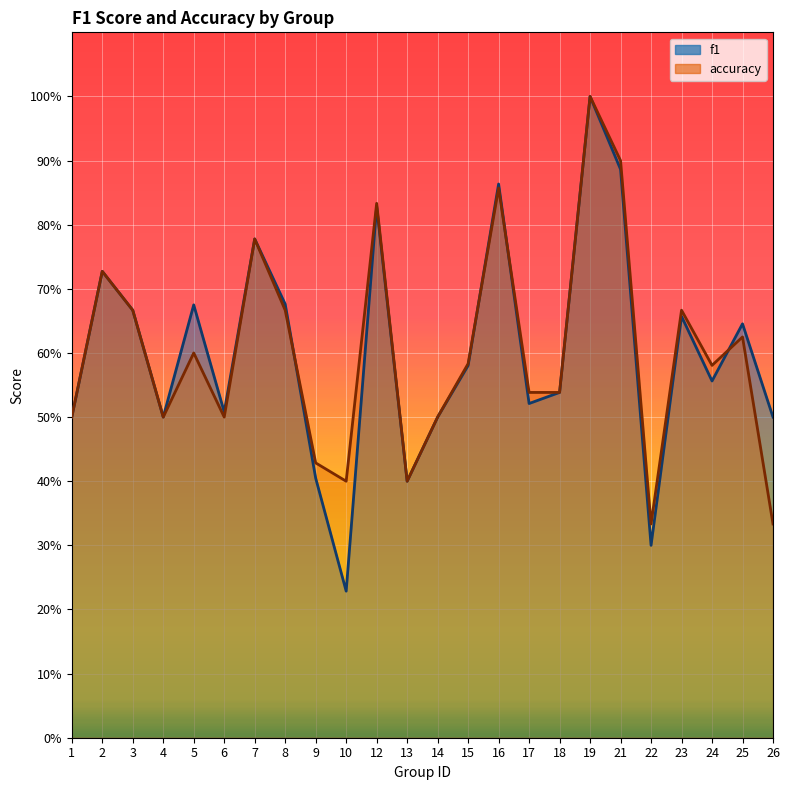

Where is the first local minimum for f1?

4